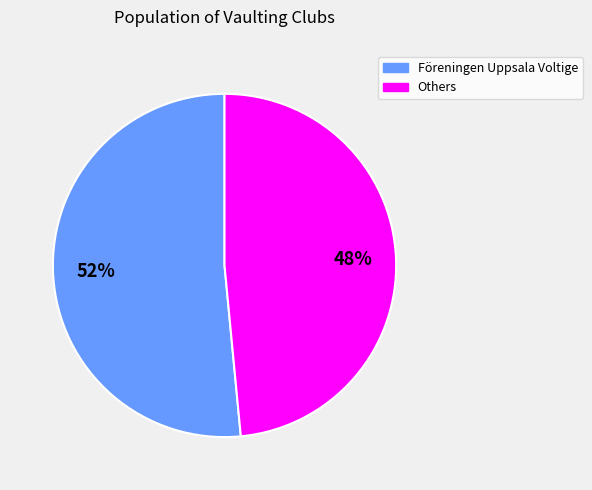

To the nearest percent, what is the average slice percentage?

50%